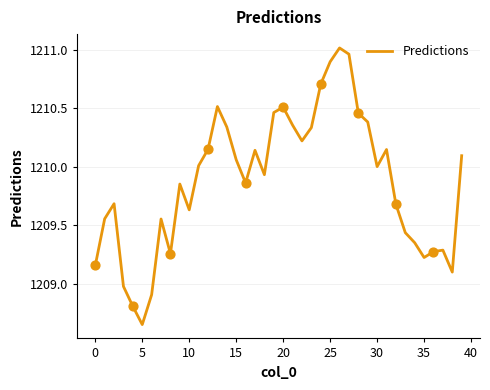

What is the difference between the maximum and minimum values?

2.4